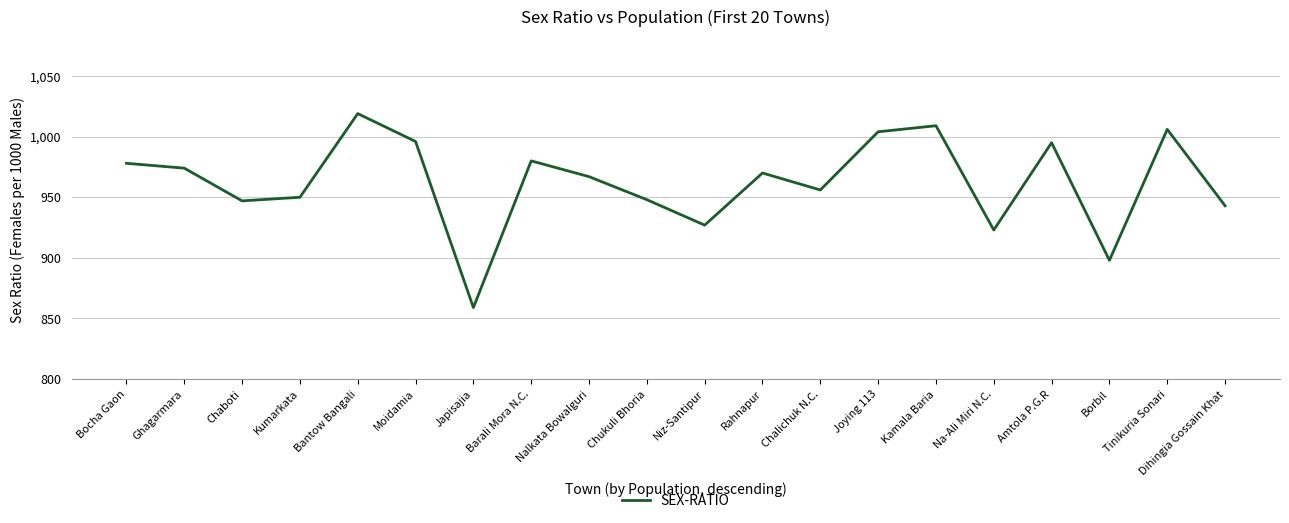

What is the ratio of the value at Japisajia to the value at Joying 113?

0.9